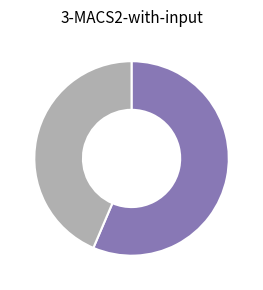

Does any single category account for the majority?

Yes